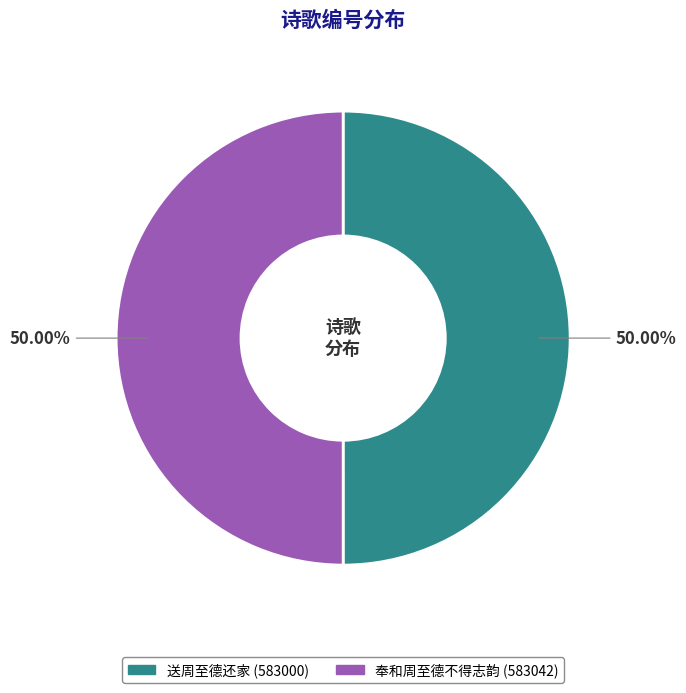

True or false: 奉和周至德不得志韵 accounts for 50% of the total.

True